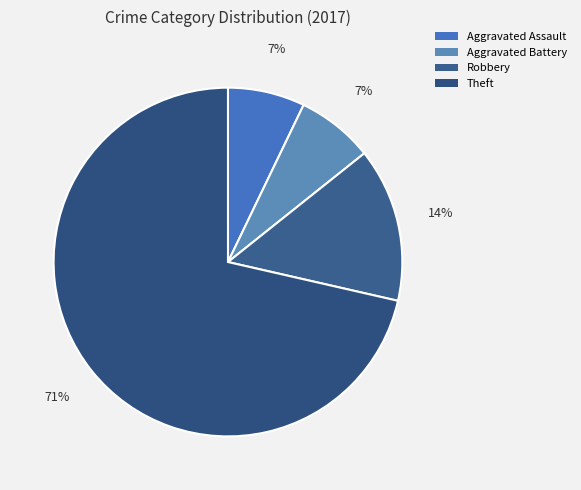

Rank the categories by value from lowest to highest.

Aggravated Assault, Aggravated Battery, Robbery, Theft